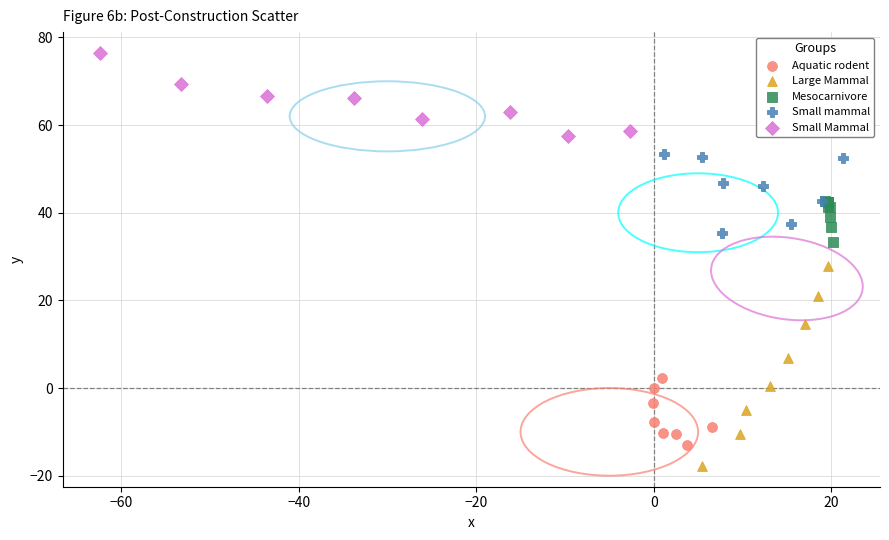

Which series reaches the maximum Y coordinate?

Small Mammal